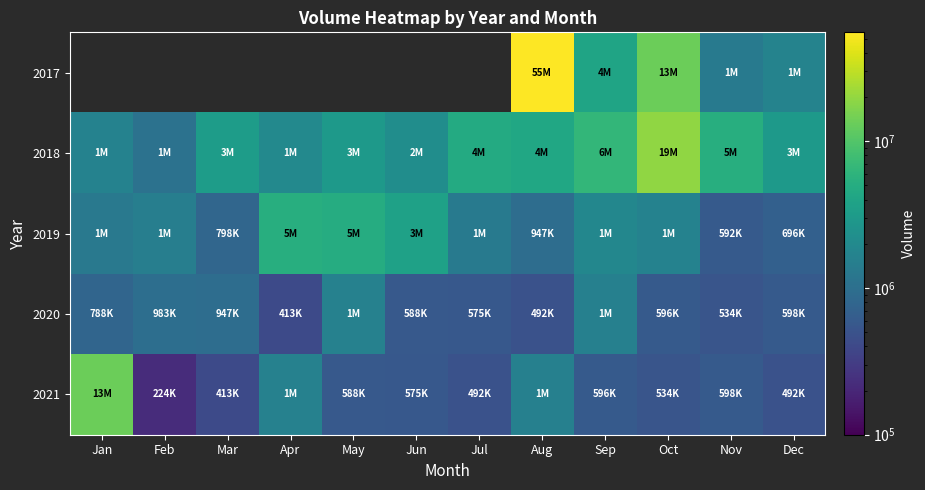

Count the number of data series in this chart.

5